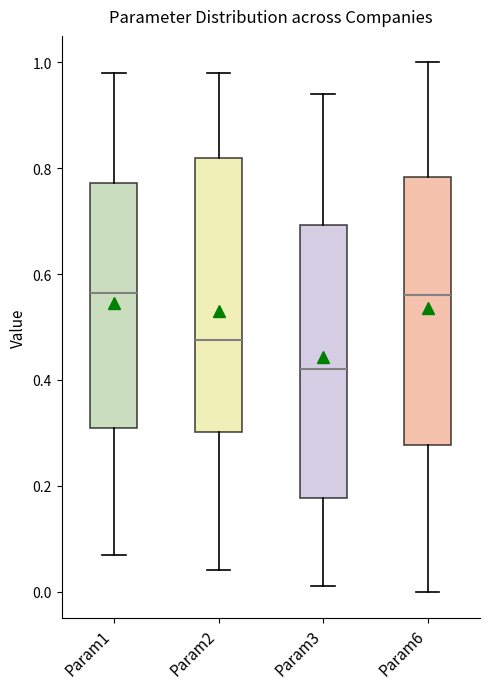

Reading left to right, read every box against the y-axis: the position of its median line, the range the box covers, and the ends of its whiskers. The values are not printed on the chart, so give them approximately, as read against the axis.

Param1: median 0.56, box 0.32 to 0.78, whiskers 0.08 to 0.98
Param2: median 0.48, box 0.30 to 0.82, whiskers 0.04 to 0.98
Param3: median 0.42, box 0.18 to 0.70, whiskers 0.02 to 0.94
Param6: median 0.56, box 0.28 to 0.78, whiskers 0.00 to 1.00